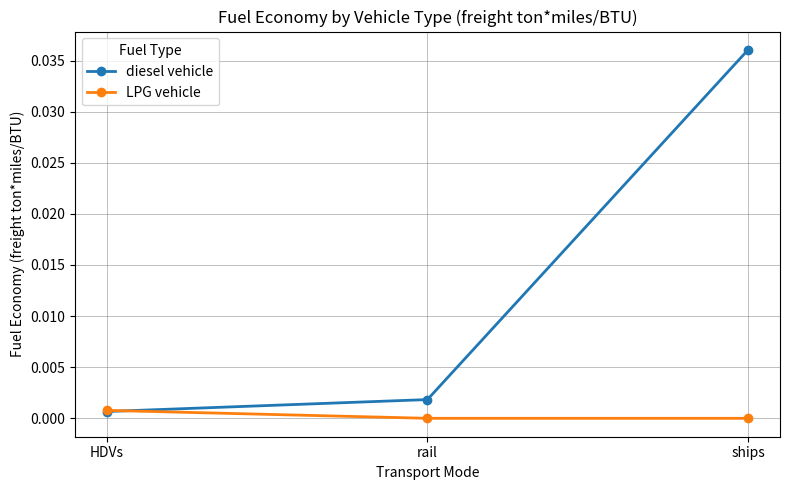

The LPG vehicle series shows 0.0 at rail. True or false?

True